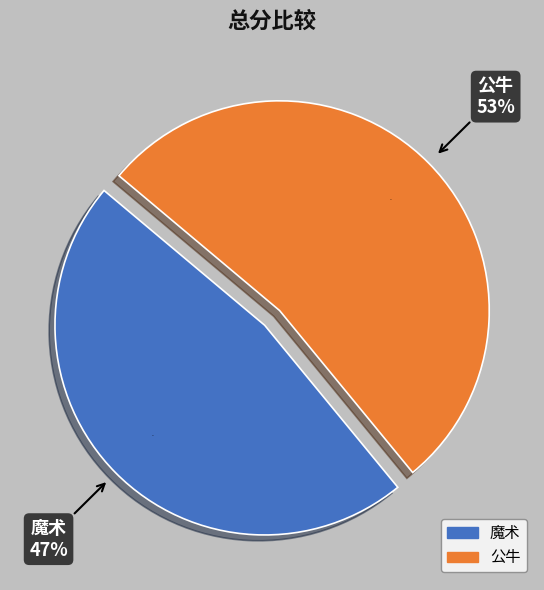

What portion of the pie excludes 公牛?

47.1%